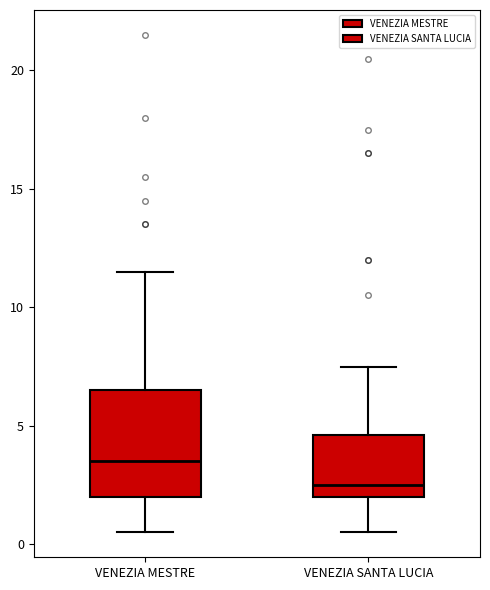

Reading left to right, transcribe this box plot: for each box, give where its median line is, the range the box spans, and where its two whiskers end, as read against the y-axis. The values are not printed on the chart, so give them approximately, as read against the axis.

VENEZIA MESTRE: median 3.5, box 2.0 to 6.5, whiskers 0.5 to 11.5
VENEZIA SANTA LUCIA: median 2.5, box 2.0 to 4.5, whiskers 0.5 to 7.5